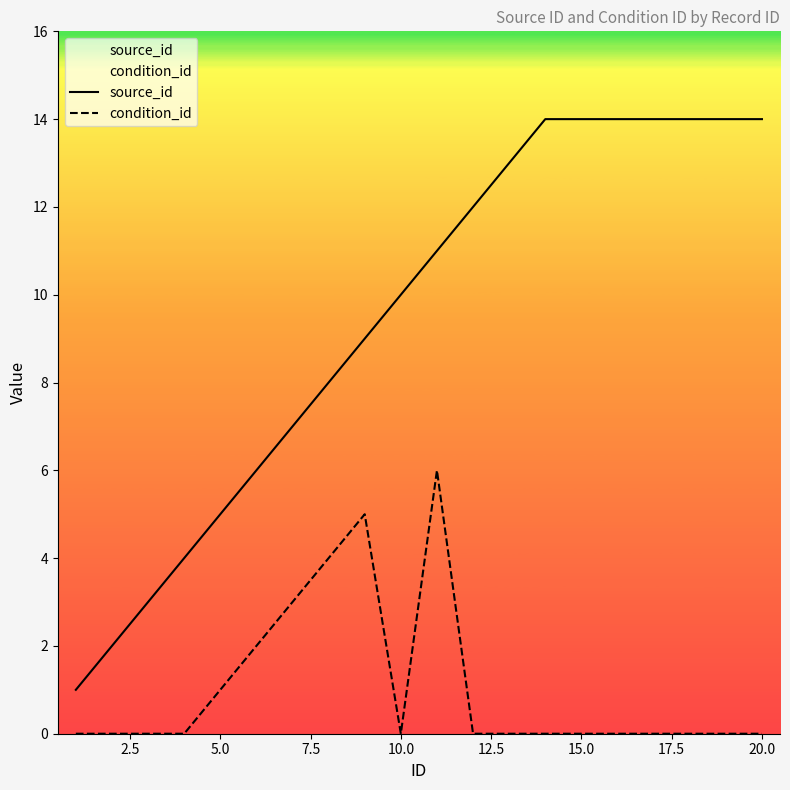

At how many categories does at least one series exceed 3?

17